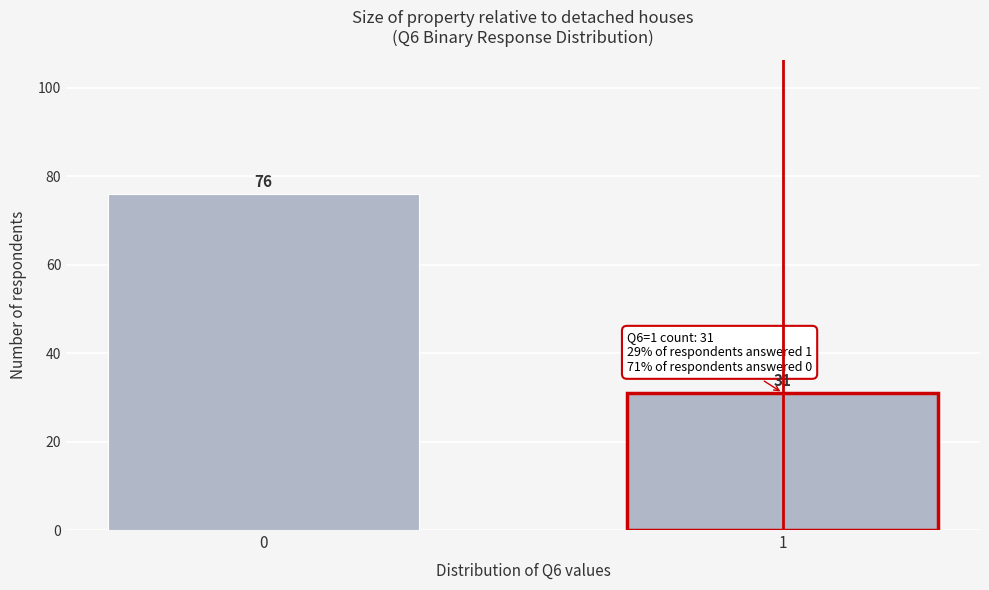

Reading left to right, transcribe all the data shown in this chart.

76	31